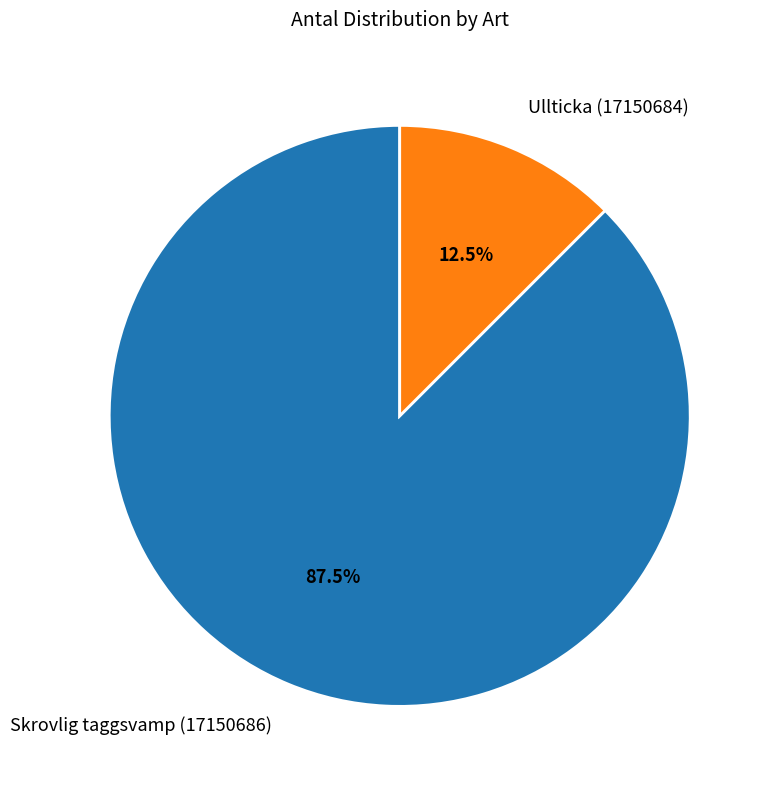

What is the majority slice?

Skrovlig taggsvamp (17150686)